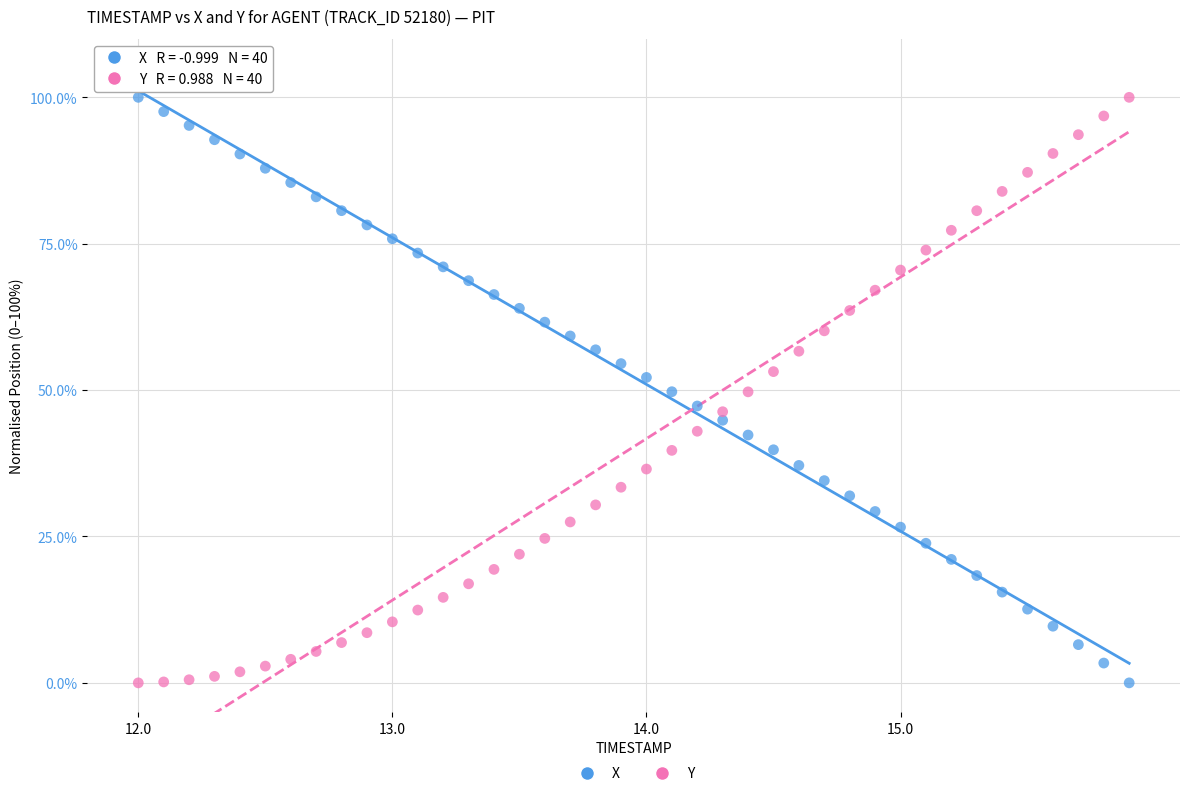

Across all data points, what is the range of Y values (max minus min)?

100.0